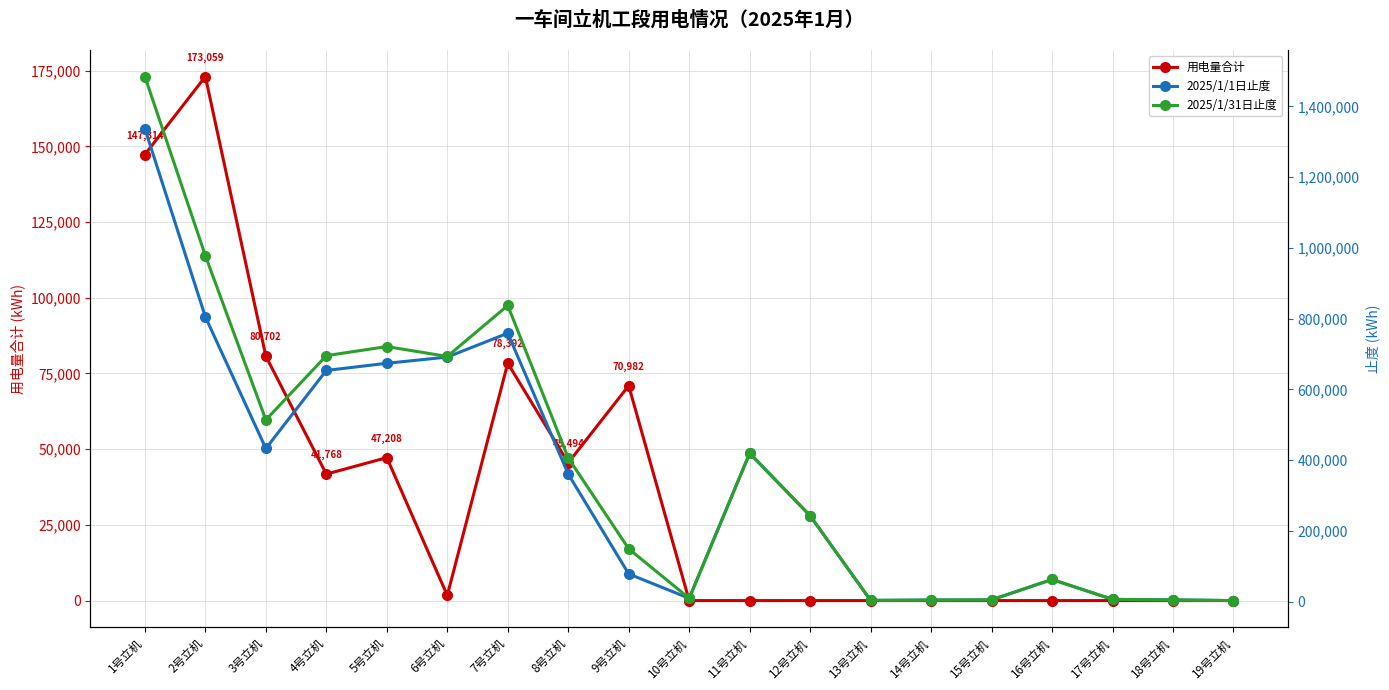

What is the difference between the second highest and minimum values in the 2025/1/1日止度 series?

801725.5